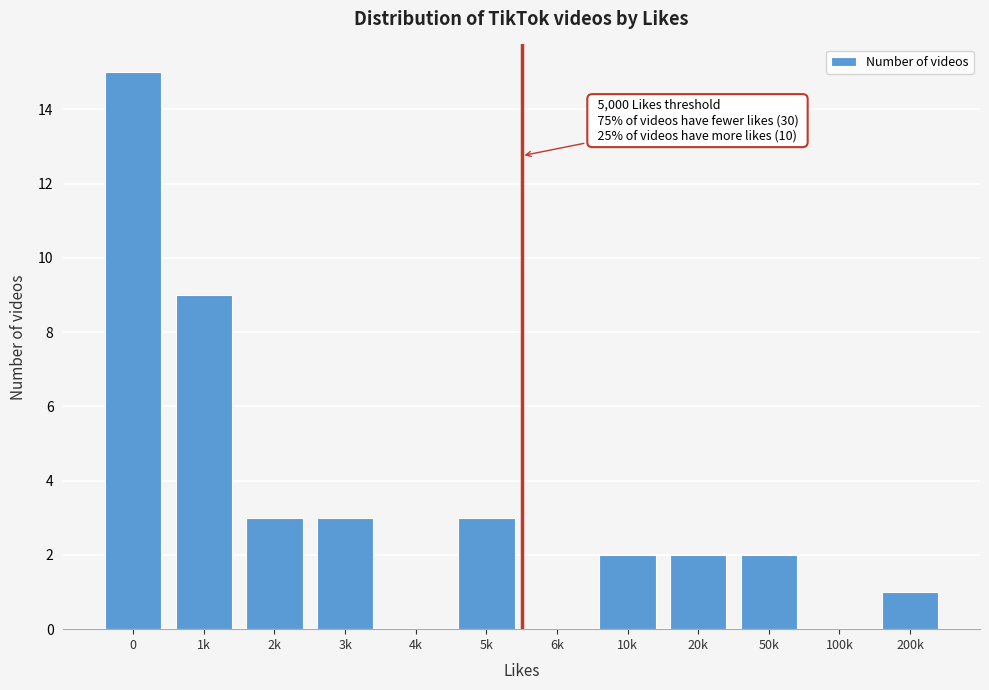

Reading left to right, what are all the values shown in this chart?

0=15	1k=9	2k=3	3k=3	4k=0	5k=3	6k=0	10k=2	20k=2	50k=2	100k=0	200k=1